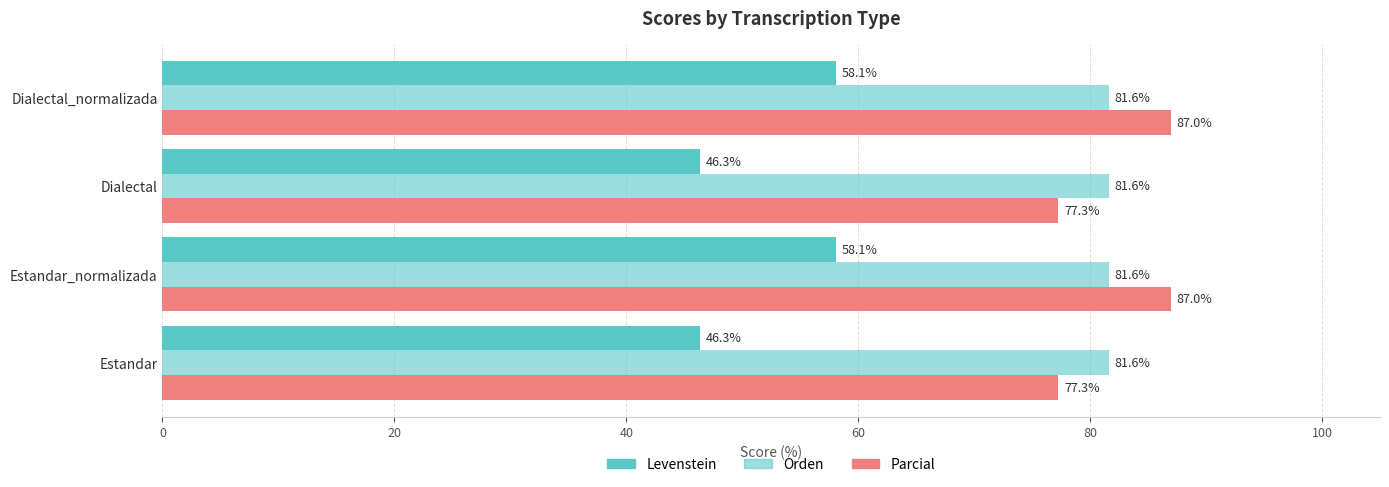

How many distinct data groups are displayed?

3